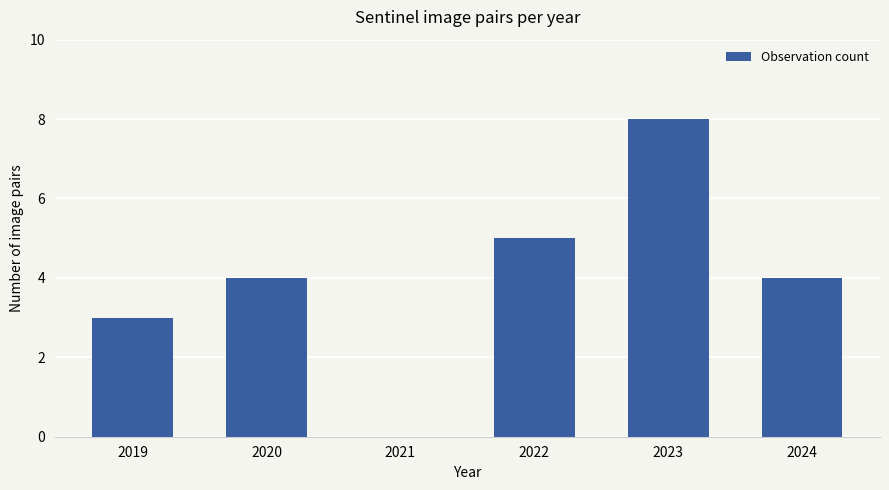

Which label corresponds to the largest value in the chart?

2023